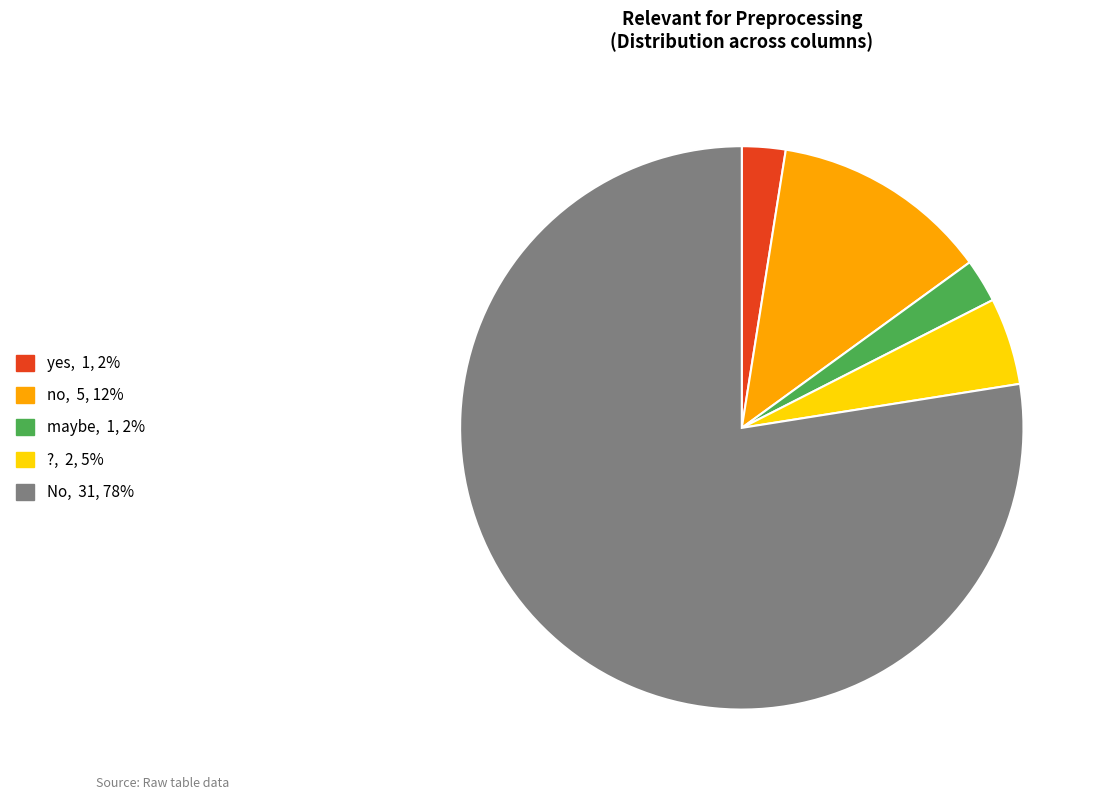

How many segments does this pie chart have?

5